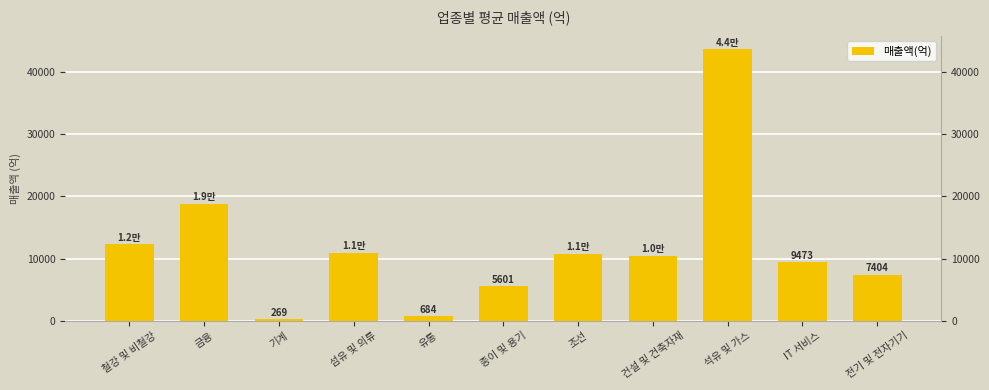

What is the maximum value shown in the chart?

43648.7